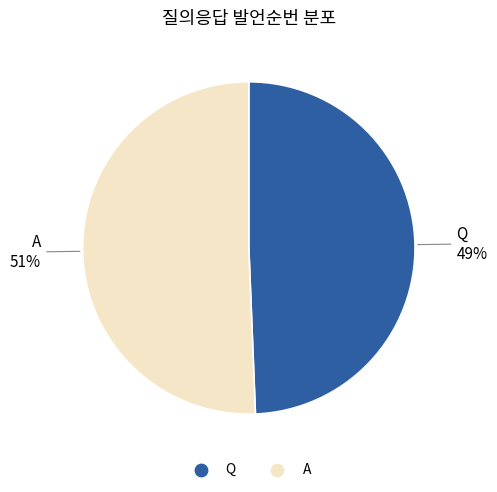

Combined, do Q and A account for over 50%?

Yes